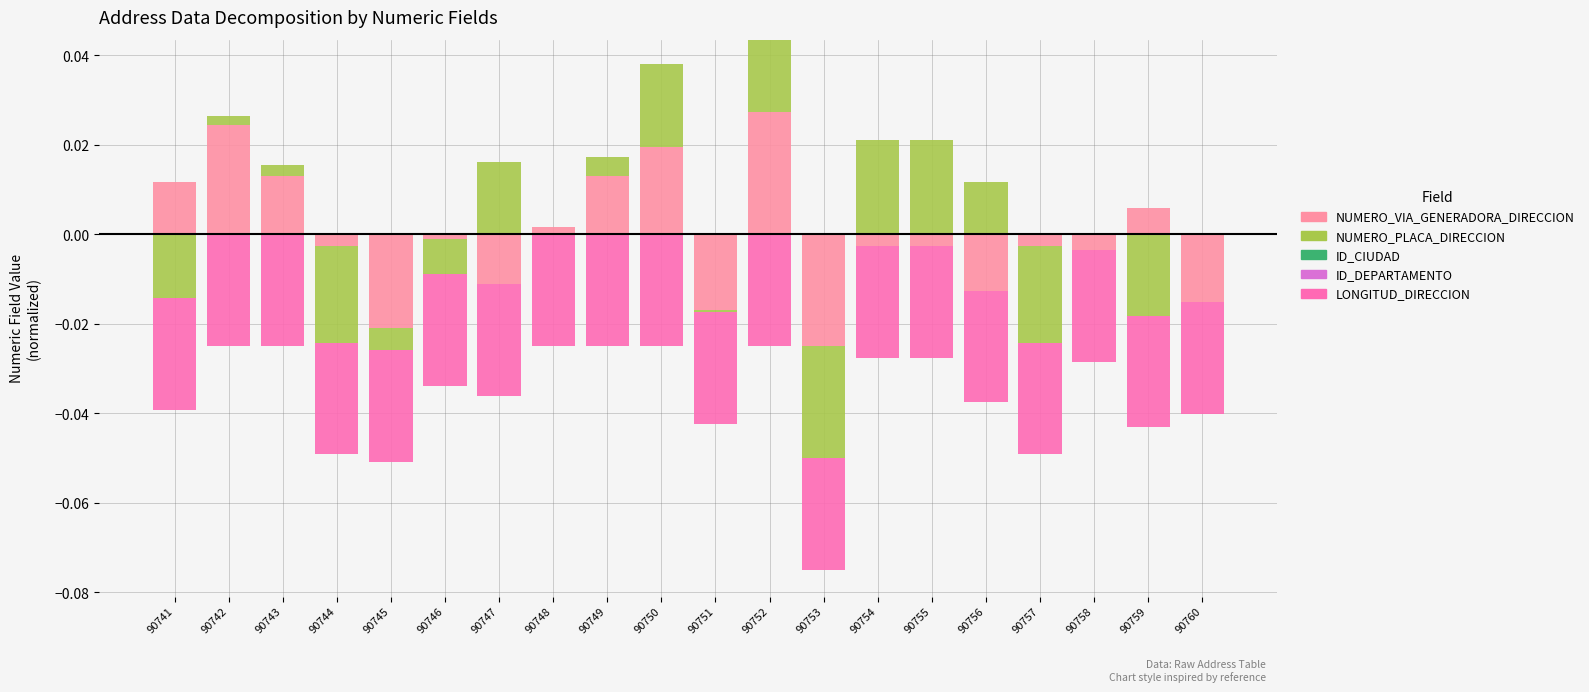

How many groups of bars are there?

20